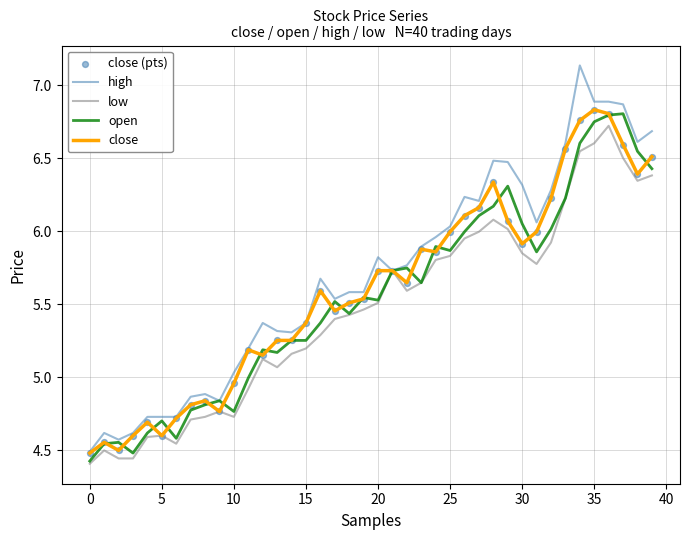

Which series has the largest range (max minus min)?

high